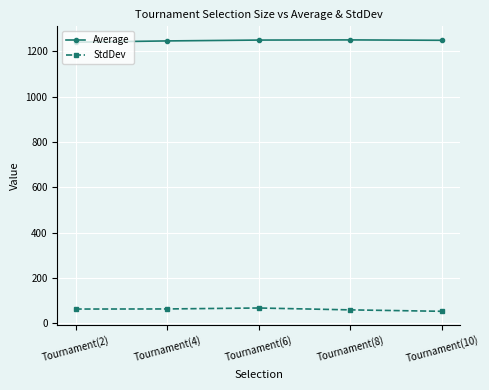

How many lines are shown in the chart?

2